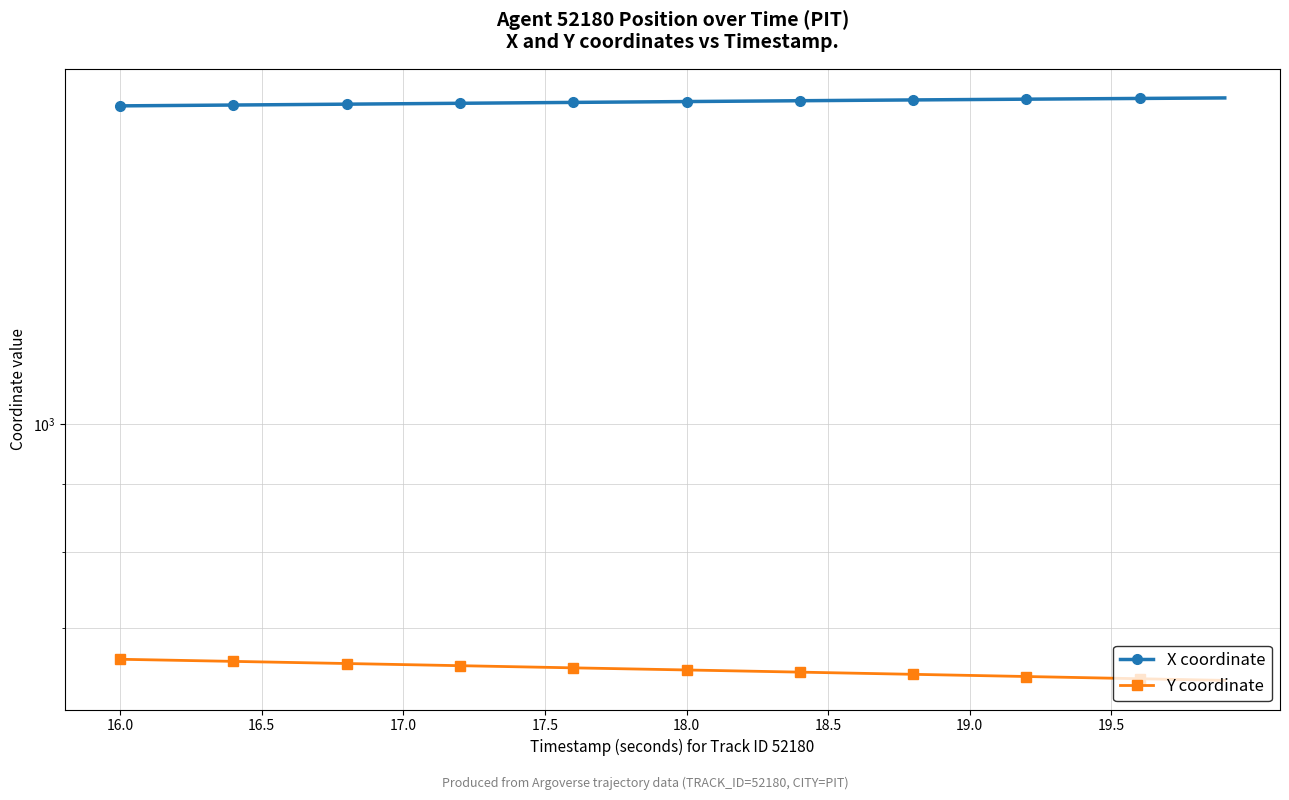

List the series in order of their overall mean, lowest first.

Y coordinate, X coordinate